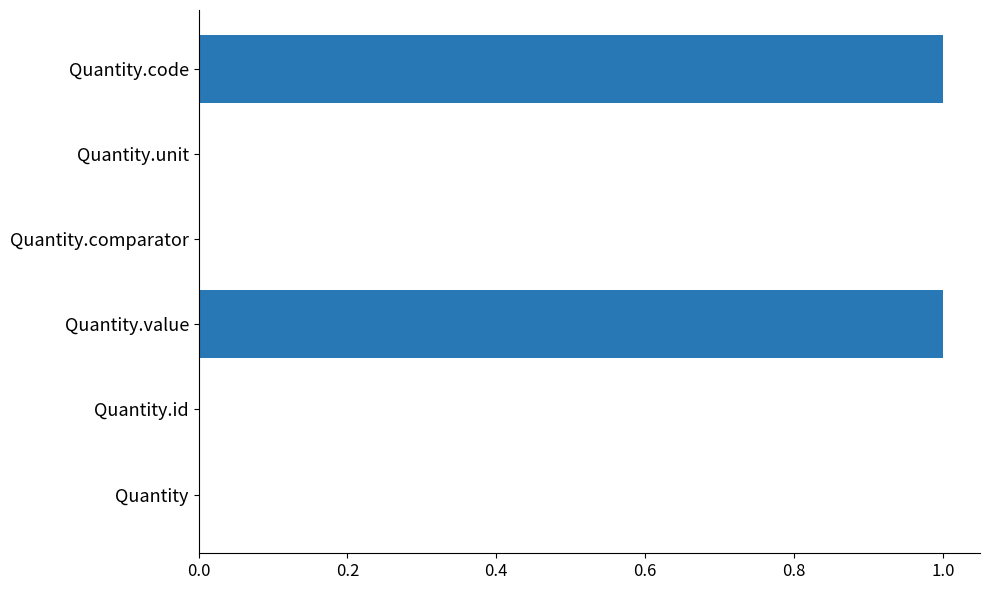

Are the bars horizontal?

Yes